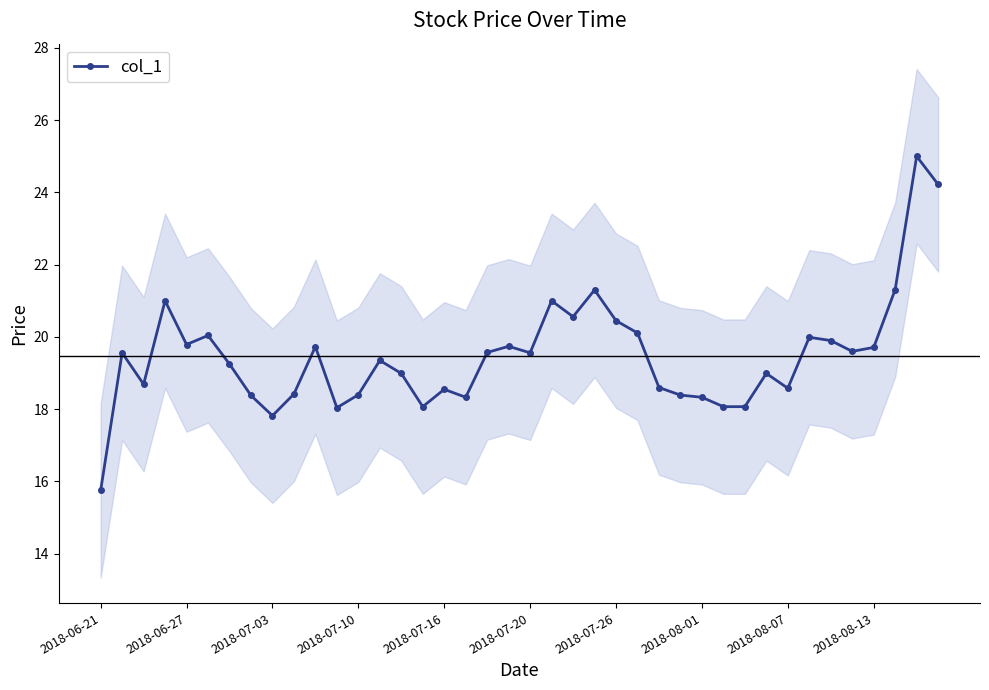

True or false: there are more than 1 points higher than both neighbors.

True